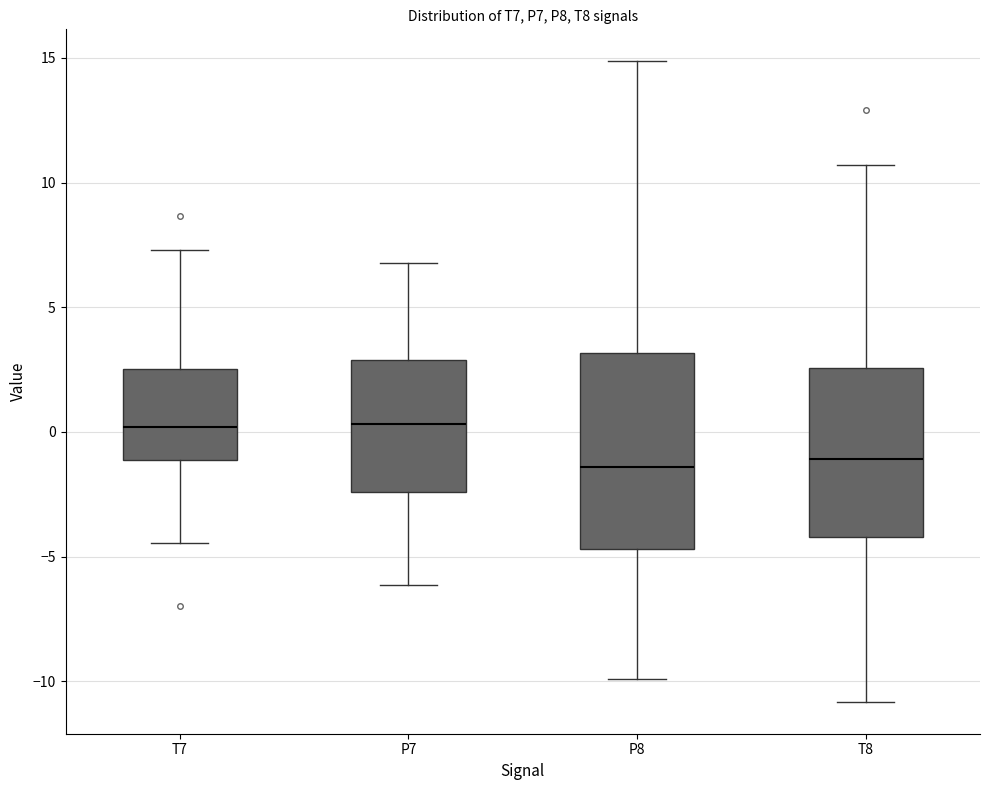

Which box is the tallest, from its lower edge to its upper edge?

P8